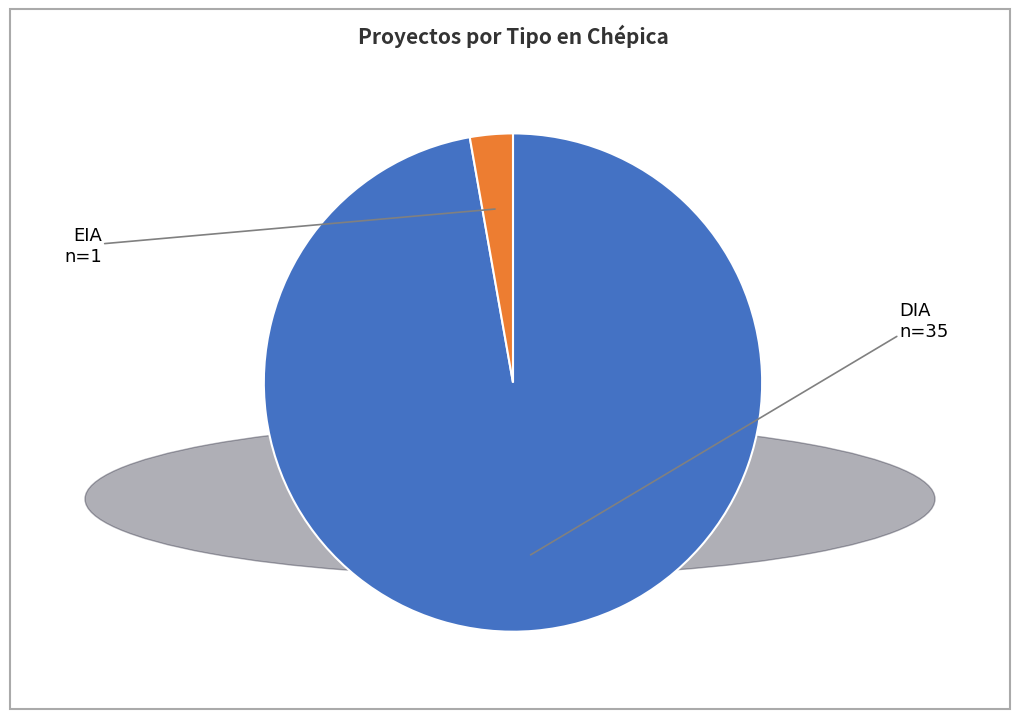

Count the number of slices in the pie.

2